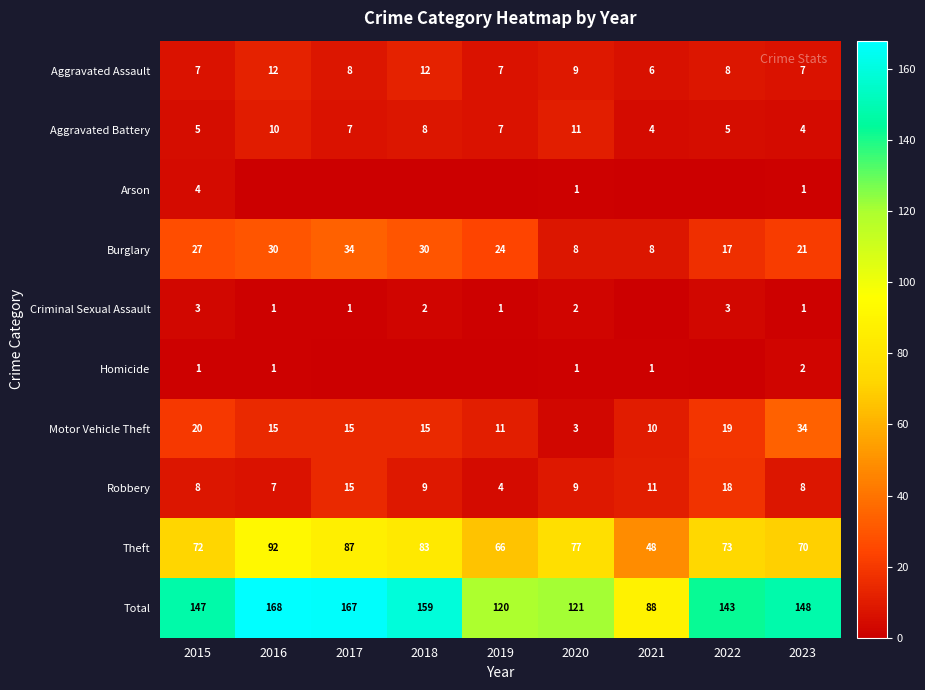

What is the minimum value for Total?

88